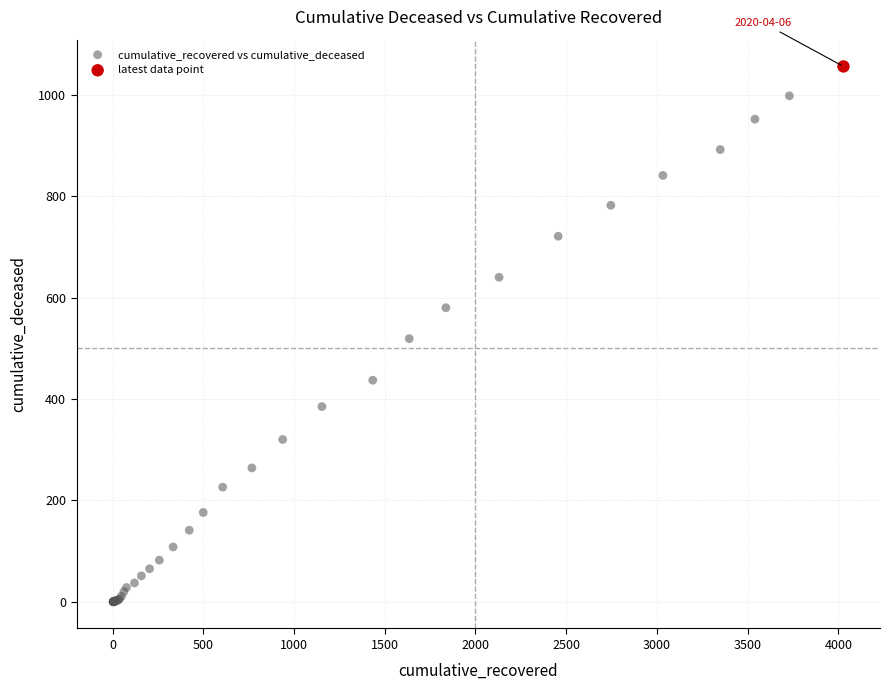

What are all the series names shown in the legend?

cumulative_recovered vs cumulative_deceased, latest data point